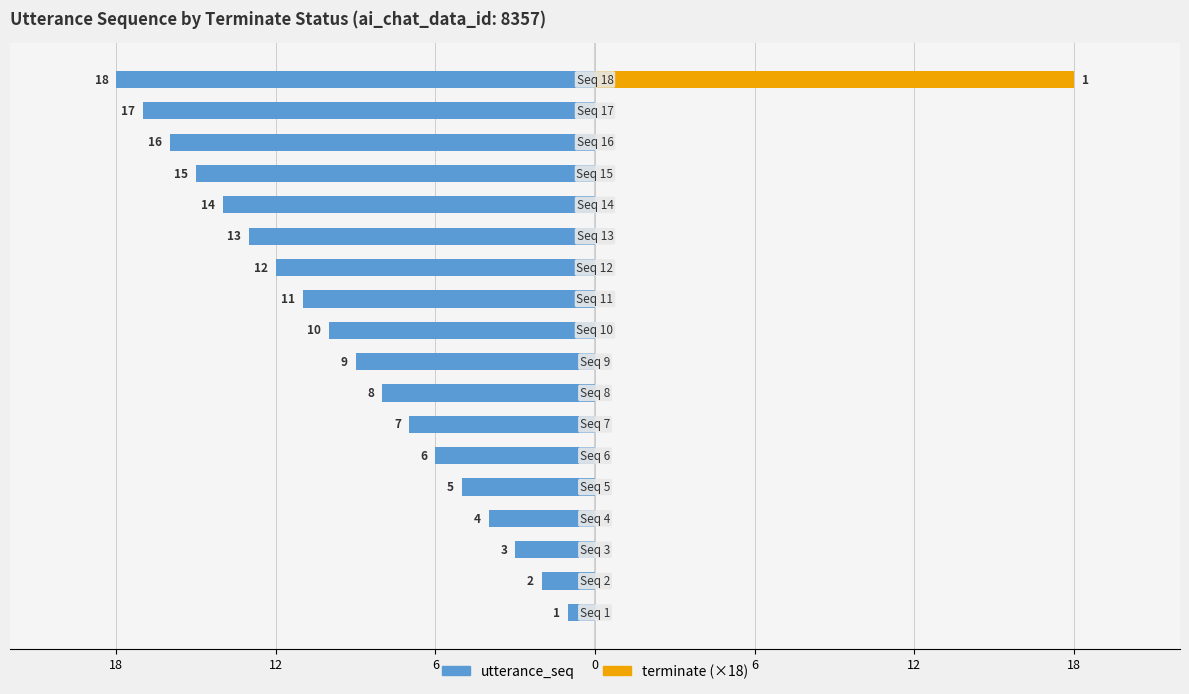

Is it true that utterance_seq equals -19 at 12?

False